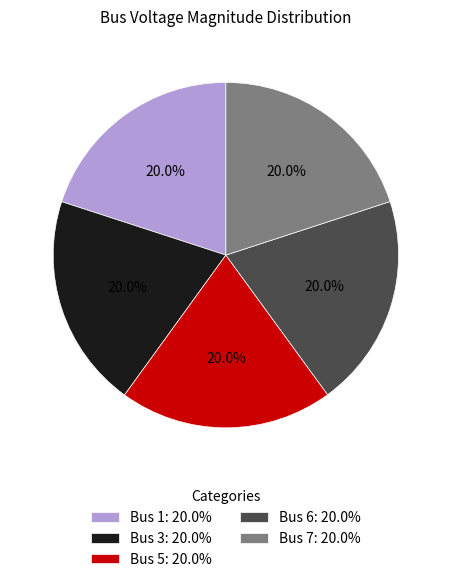

Does Bus 1: 20.0% represent more than half of the total?

No